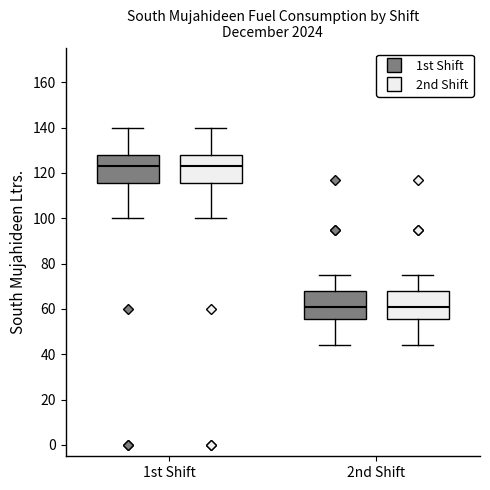

Reading left to right, transcribe this box plot: for each box, give where its median line is, the range the box spans, and where its two whiskers end, as read against the y-axis. The values are not printed on the chart, so give them approximately, as read against the axis.

1st Shift (1st Shift): median 124, box 116 to 128, whiskers 100 to 140
1st Shift (2nd Shift): median 124, box 116 to 128, whiskers 100 to 140
2nd Shift (1st Shift): median 62, box 56 to 68, whiskers 44 to 76
2nd Shift (2nd Shift): median 62, box 56 to 68, whiskers 44 to 76